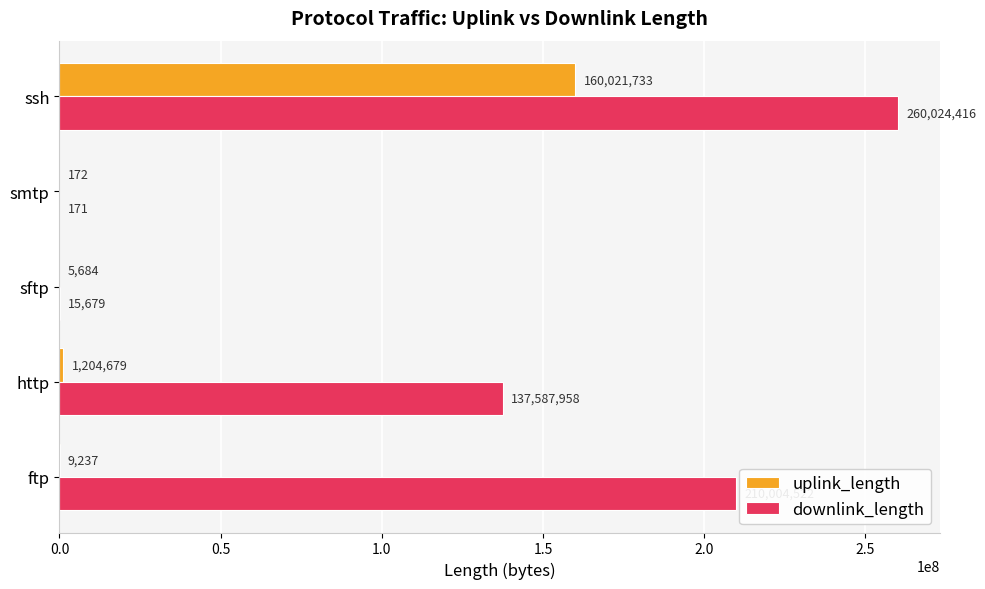

Read the downlink_length value at ssh, to the nearest 100.

260024400